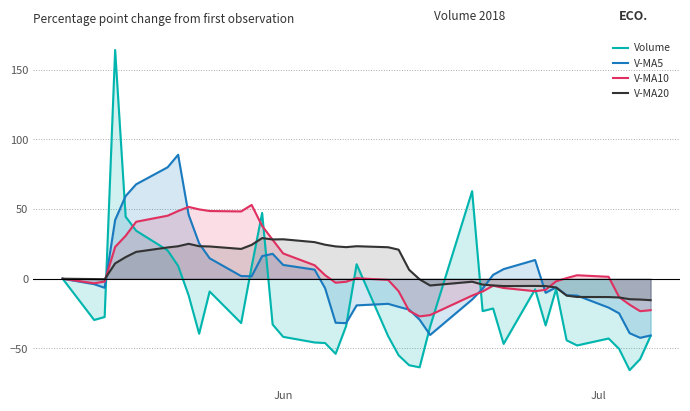

Reading left to right, what are all the values shown in this chart?

Volume: 0.0	-29.6	-27.5	164.2	44.5	34.5	20.3	9.2	-12.0	-39.5	-9.2	-31.8	8.6	47.2	-32.9	-41.7	-45.8	-46.2	-53.9	-33.9	10.4	-41.2	-55.0	-62.1	-63.6	-34.3	62.8	-23.2	-21.4	-46.8	-7.6	-33.5	-7.3	-44.2	-47.9	-42.9	-50.3	-65.6	-57.7	-41.0
V-MA5: 0.0	-3.9	-6.5	42.2	59.4	67.8	80.0	89.0	45.9	25.3	14.7	1.9	1.8	16.3	17.9	9.9	6.5	-6.9	-31.6	-31.9	-19.1	-18.0	-20.2	-22.2	-29.4	-40.4	-14.9	-7.2	2.8	6.9	13.4	-10.1	-6.2	-11.8	-12.1	-20.7	-24.8	-39.1	-42.4	-40.7
V-MA10: 0.0	-3.3	-2.1	22.8	30.8	40.9	45.2	48.6	51.6	49.8	48.6	48.3	53.0	37.9	28.0	18.2	9.7	2.5	-2.9	-2.1	0.4	-0.8	-9.0	-23.1	-27.0	-26.1	-12.1	-9.2	-5.0	-6.6	-8.9	-8.0	-1.8	0.5	2.5	1.4	-13.2	-18.6	-23.3	-22.6
V-MA20: 0.0	-0.2	-0.4	11.0	15.5	19.3	22.5	23.3	25.1	23.3	23.2	21.4	24.3	29.2	28.2	28.3	26.3	24.4	23.2	22.7	23.3	22.6	20.8	6.4	-0.5	-4.8	-2.1	-4.2	-4.8	-5.3	-5.2	-5.3	-6.3	-12.1	-13.1	-13.2	-13.4	-14.7	-14.9	-15.4